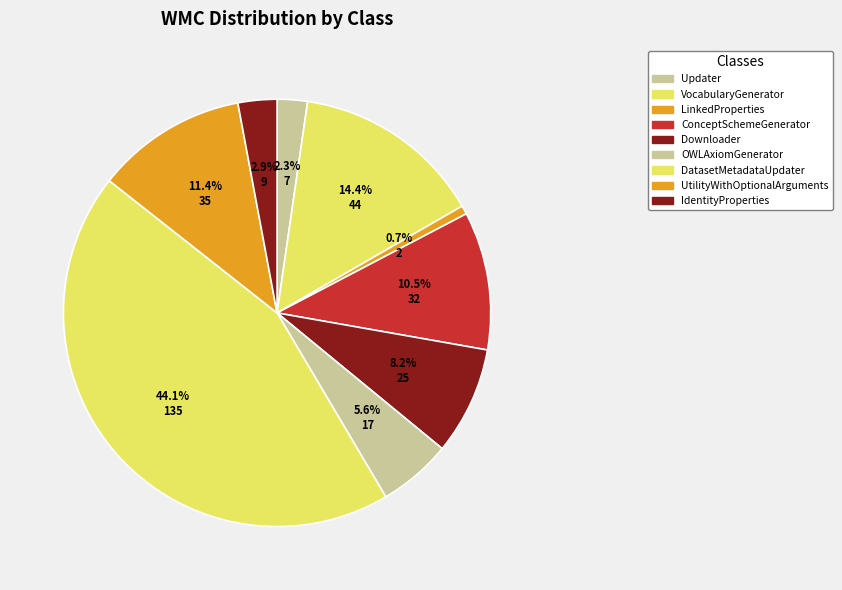

To the nearest percent, what is the average slice percentage?

11%